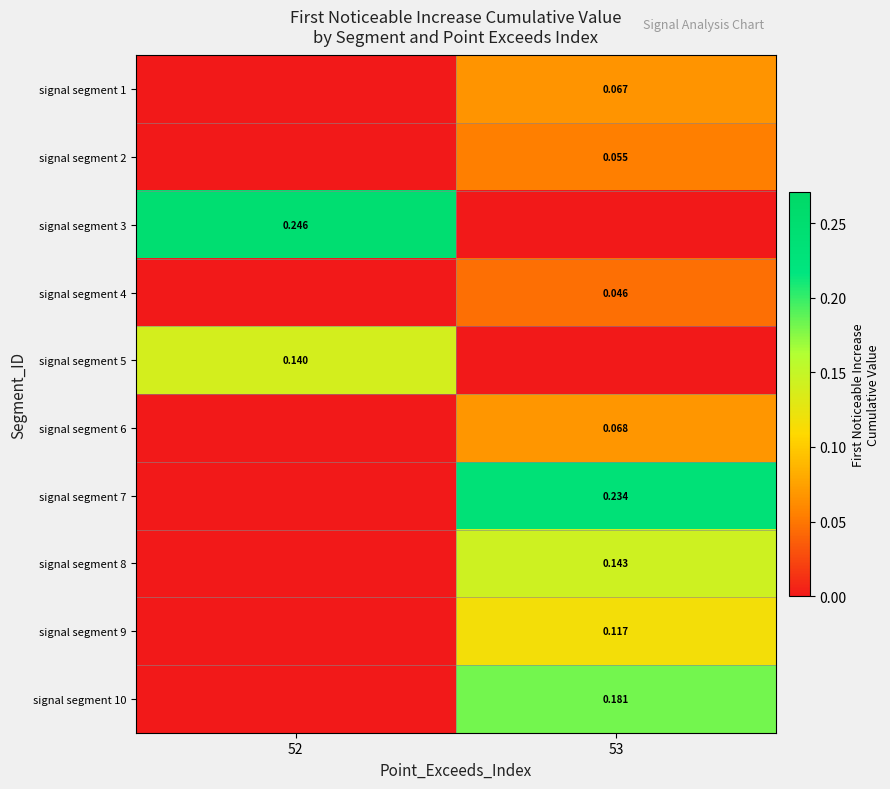

Which label corresponds to the smallest value in the chart?

52